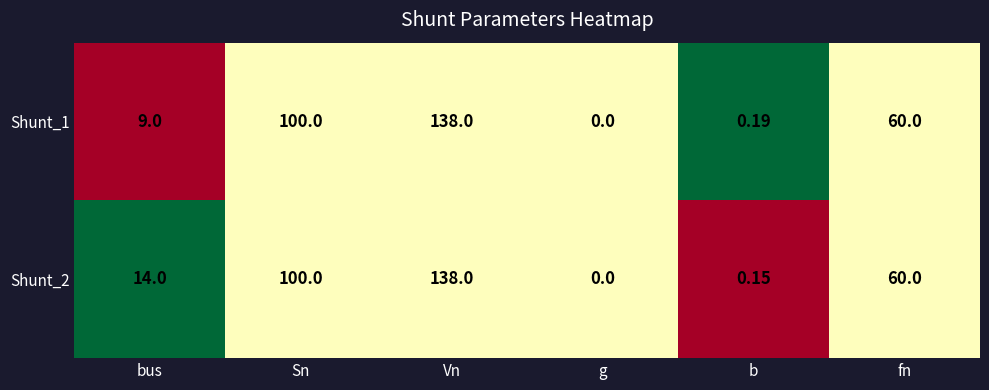

Where is Shunt_2 nearest to the value 69?

fn